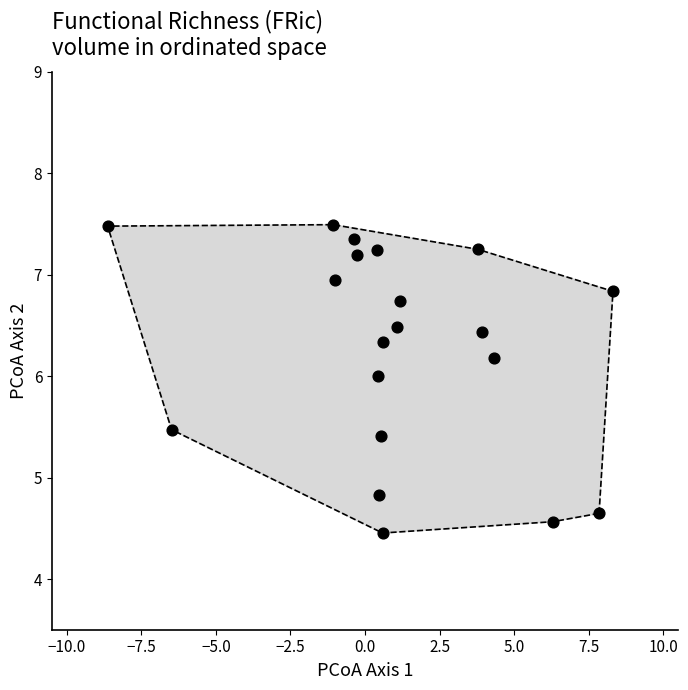

What is the range of Y values (max minus min)?

3.0